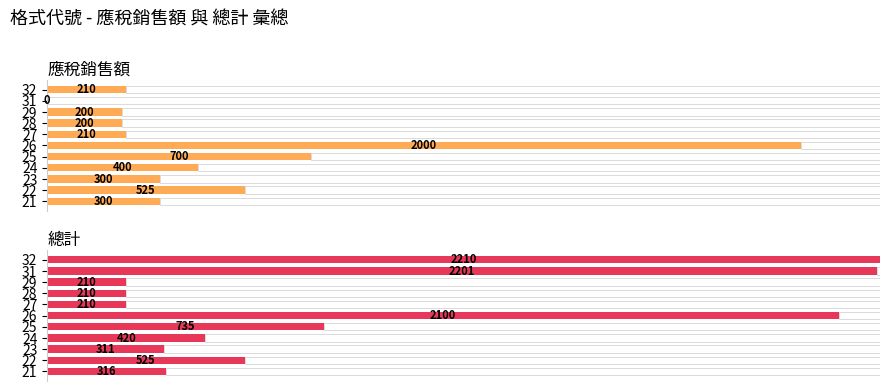

What are all the series names shown in the legend?

應稅銷售額, 總計